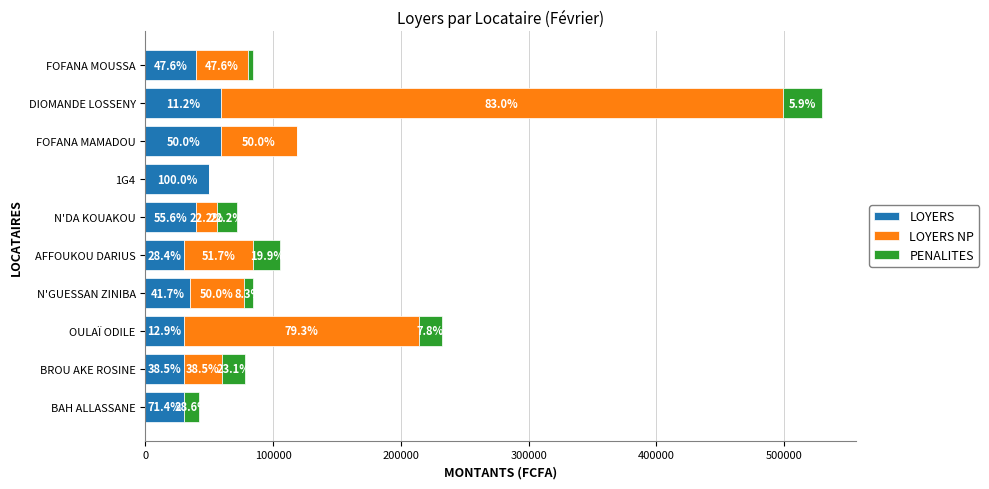

Rank the series by their maximum value, from highest to lowest.

LOYERS NP, LOYERS, PENALITES